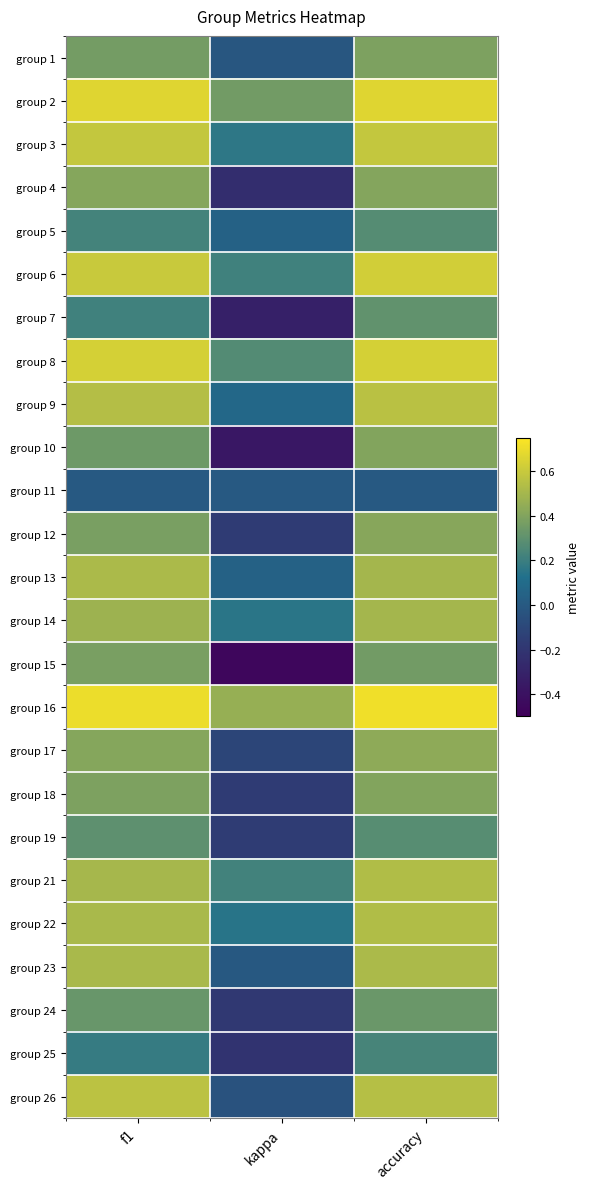

Reading right to left, extract all data points from this chart.

group 1: accuracy=0.4	kappa=-0.0	f1=0.4
group 2: accuracy=0.7	kappa=0.4	f1=0.7
group 3: accuracy=0.6	kappa=0.2	f1=0.6
group 4: accuracy=0.4	kappa=-0.2	f1=0.4
group 5: accuracy=0.3	kappa=0.0	f1=0.2
group 6: accuracy=0.6	kappa=0.2	f1=0.6
group 7: accuracy=0.3	kappa=-0.3	f1=0.2
group 8: accuracy=0.6	kappa=0.3	f1=0.6
group 9: accuracy=0.6	kappa=0.1	f1=0.5
group 10: accuracy=0.4	kappa=-0.4	f1=0.3
group 11: accuracy=0.0	kappa=0.0	f1=0.0
group 12: accuracy=0.4	kappa=-0.2	f1=0.4
group 13: accuracy=0.5	kappa=0.0	f1=0.5
group 14: accuracy=0.5	kappa=0.2	f1=0.5
group 15: accuracy=0.4	kappa=-0.5	f1=0.4
group 16: accuracy=0.7	kappa=0.5	f1=0.7
group 17: accuracy=0.4	kappa=-0.1	f1=0.4
group 18: accuracy=0.4	kappa=-0.2	f1=0.4
group 19: accuracy=0.3	kappa=-0.2	f1=0.3
group 21: accuracy=0.5	kappa=0.2	f1=0.5
group 22: accuracy=0.5	kappa=0.1	f1=0.5
group 23: accuracy=0.5	kappa=-0.0	f1=0.5
group 24: accuracy=0.3	kappa=-0.2	f1=0.3
group 25: accuracy=0.2	kappa=-0.2	f1=0.2
group 26: accuracy=0.5	kappa=-0.0	f1=0.6